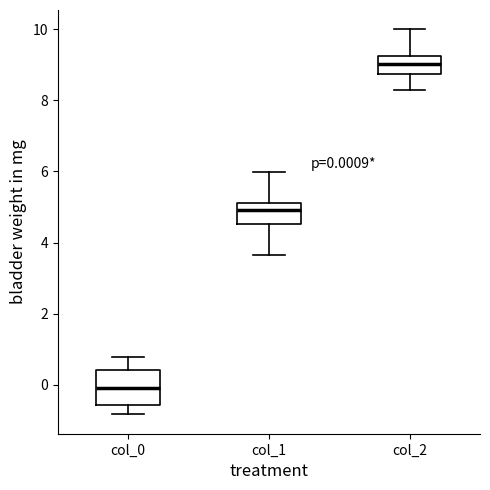

Which box's median line is the lowest?

col_0